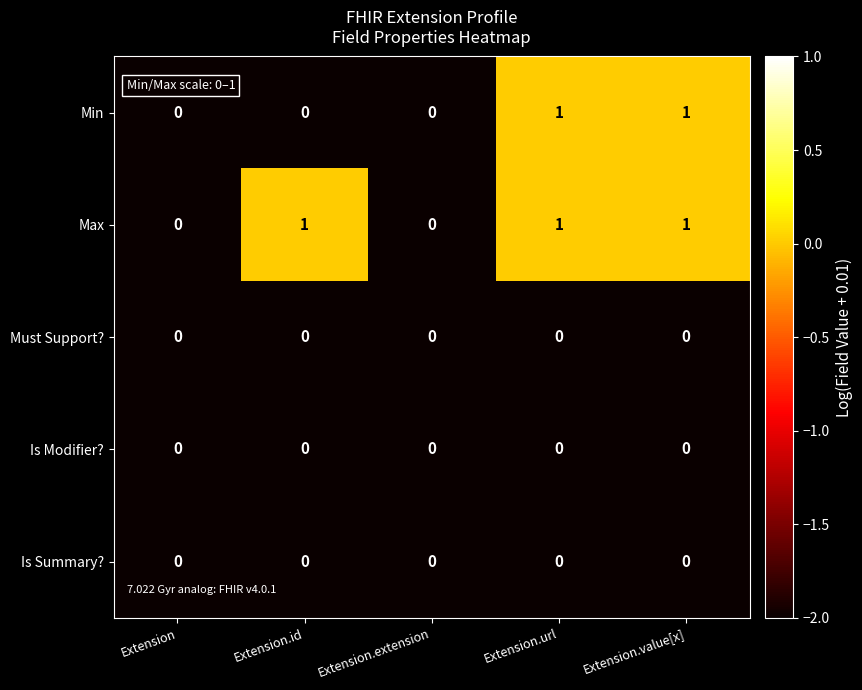

Count the number of data series in this chart.

5